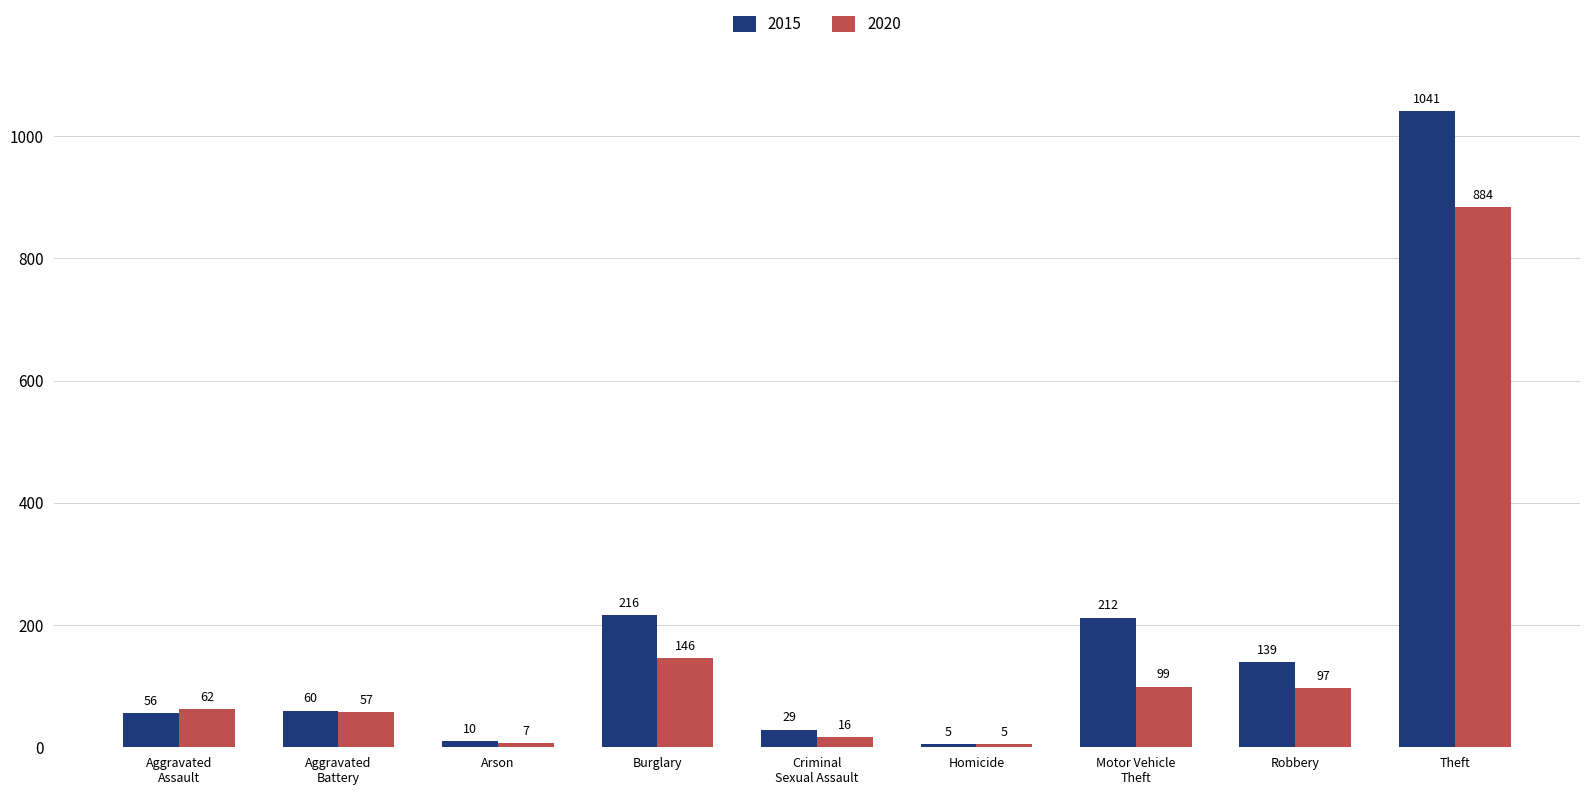

What are all the series names shown in the legend?

2015, 2020